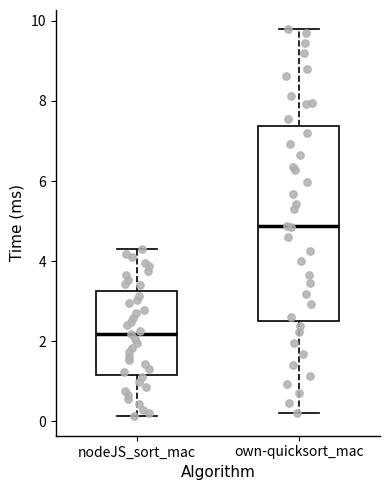

Where does the upper whisker of the box for own-quicksort_mac end on the y-axis? The values are not printed on the chart, so give them approximately, as read against the axis.

9.8